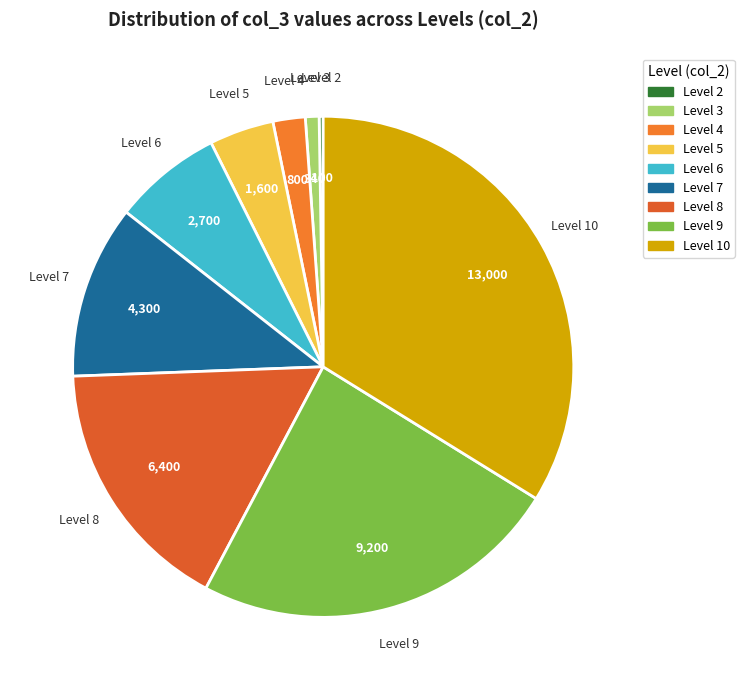

What is the ratio of the value at Level 6 to the value at Level 5?

1.7